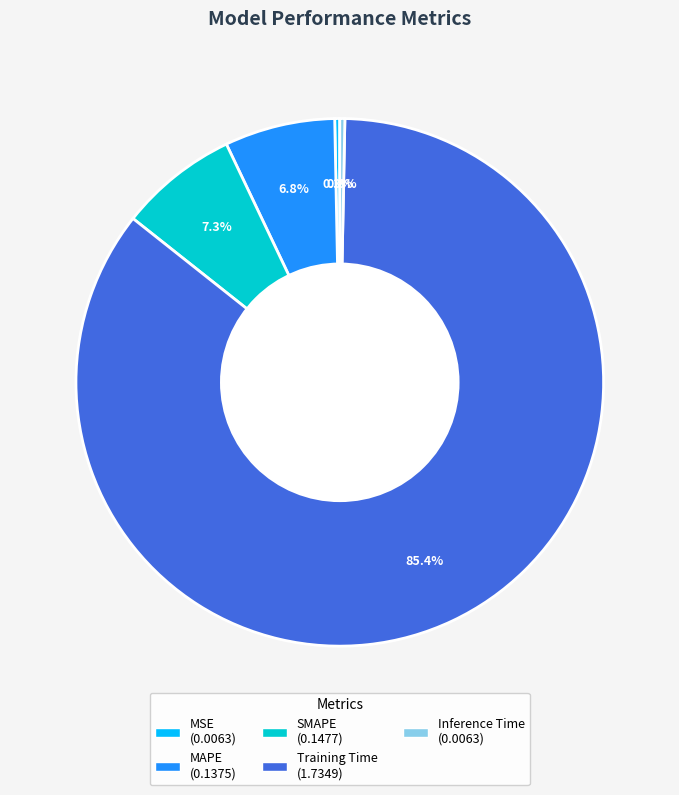

To the nearest percent, what is the difference between the largest and smallest slice percentages?

85%